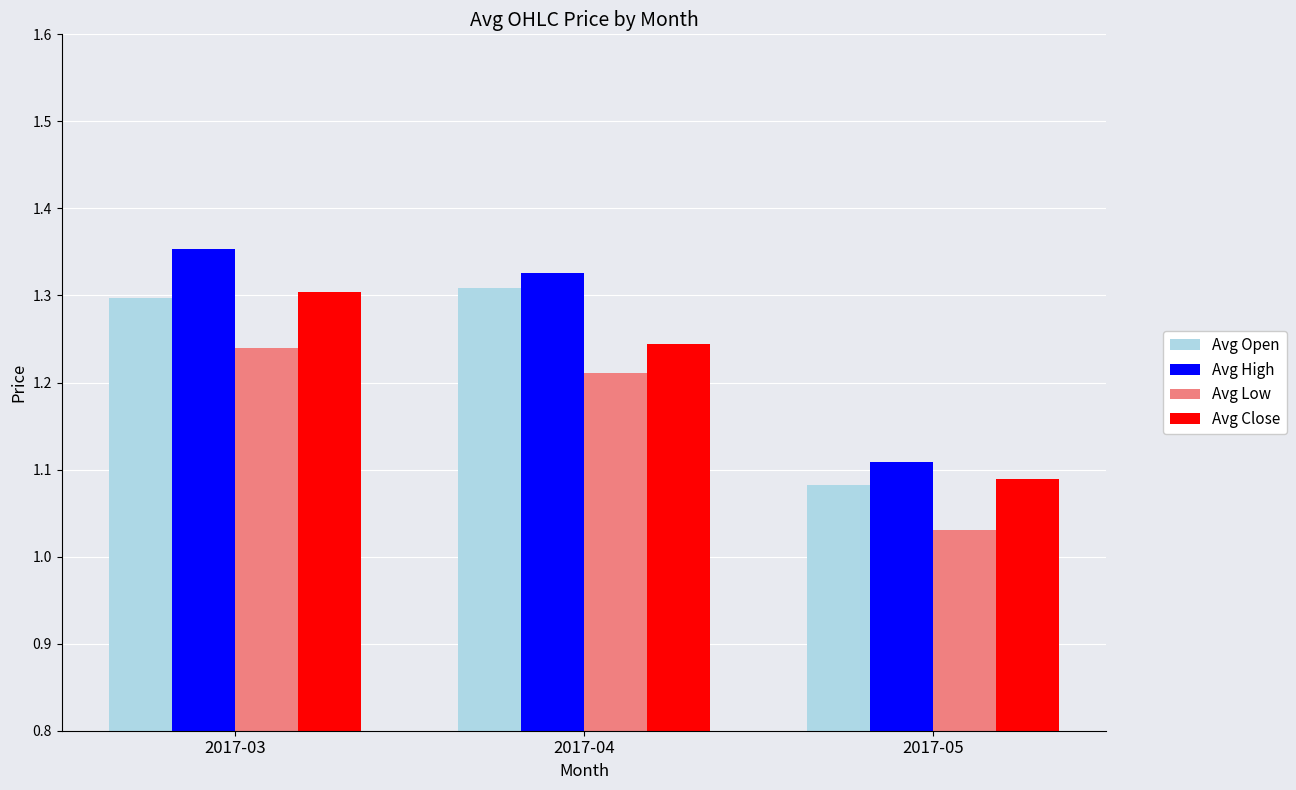

Which series has the largest range (max minus min)?

Avg High